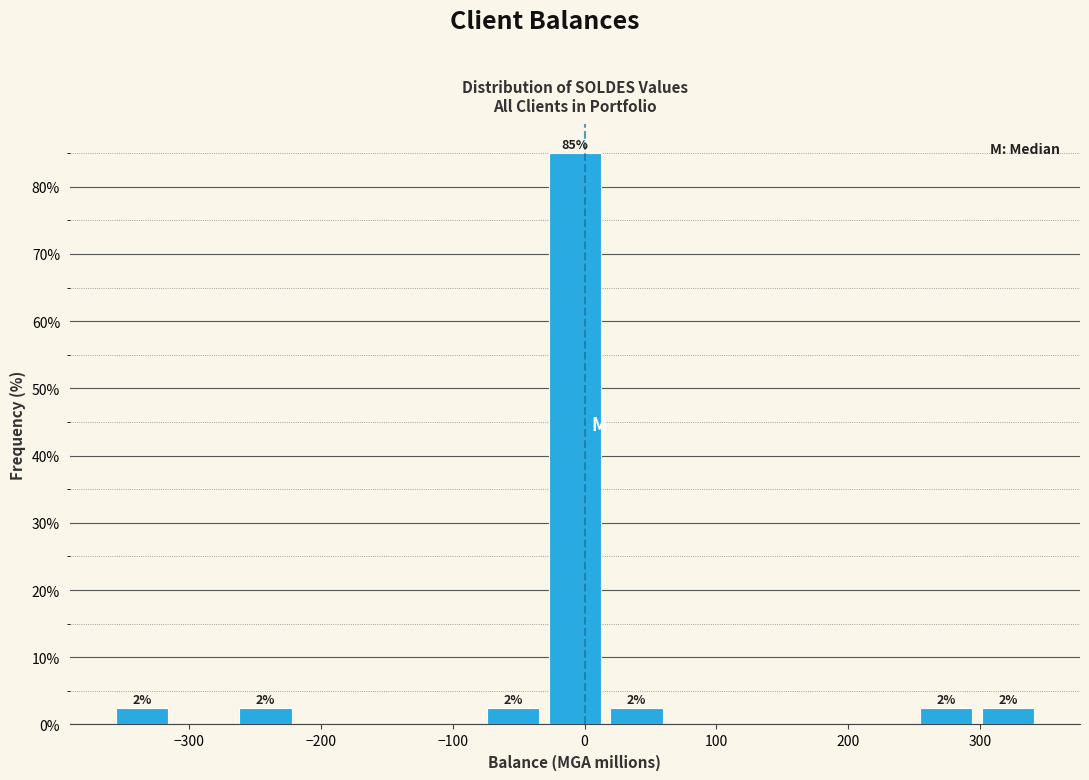

Over which range of the x-axis is the bar tallest?

-30 to 20